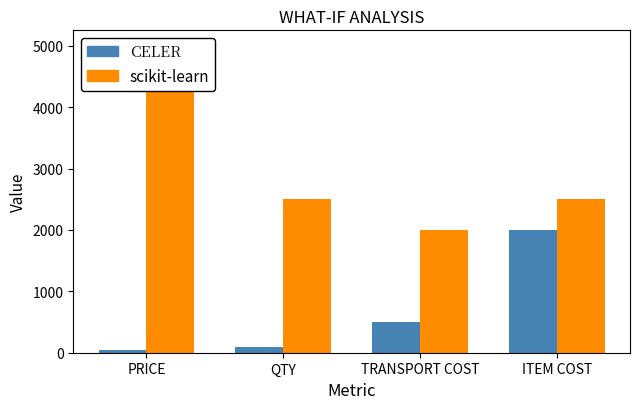

Rank the series by their average value, from lowest to highest.

CELER, scikit-learn